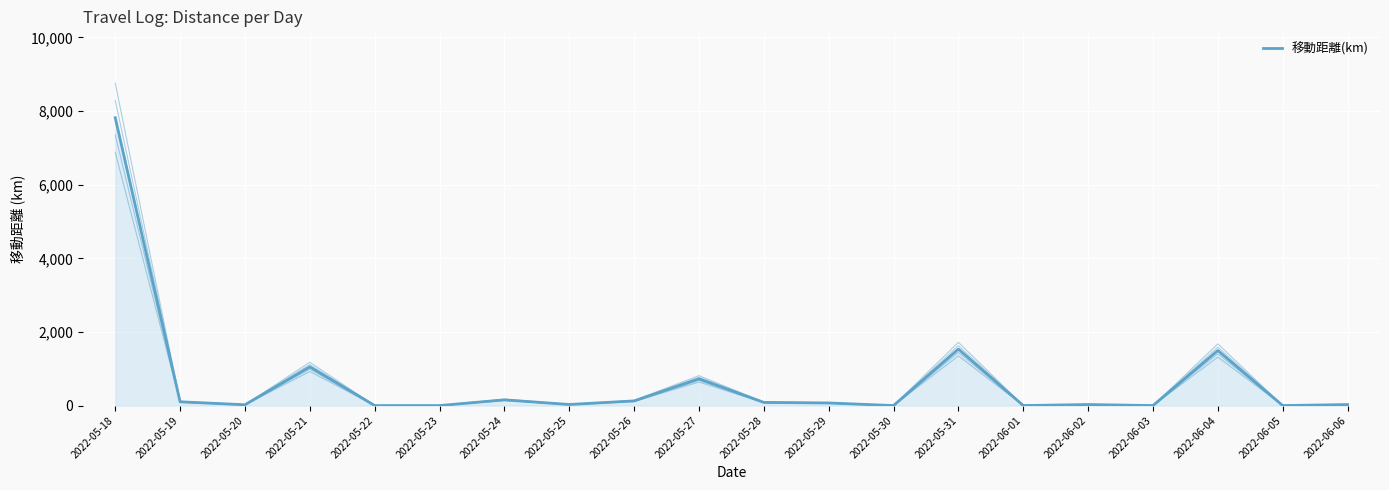

What is the change in value from 2022-05-18 to 2022-05-27?

-7095.0